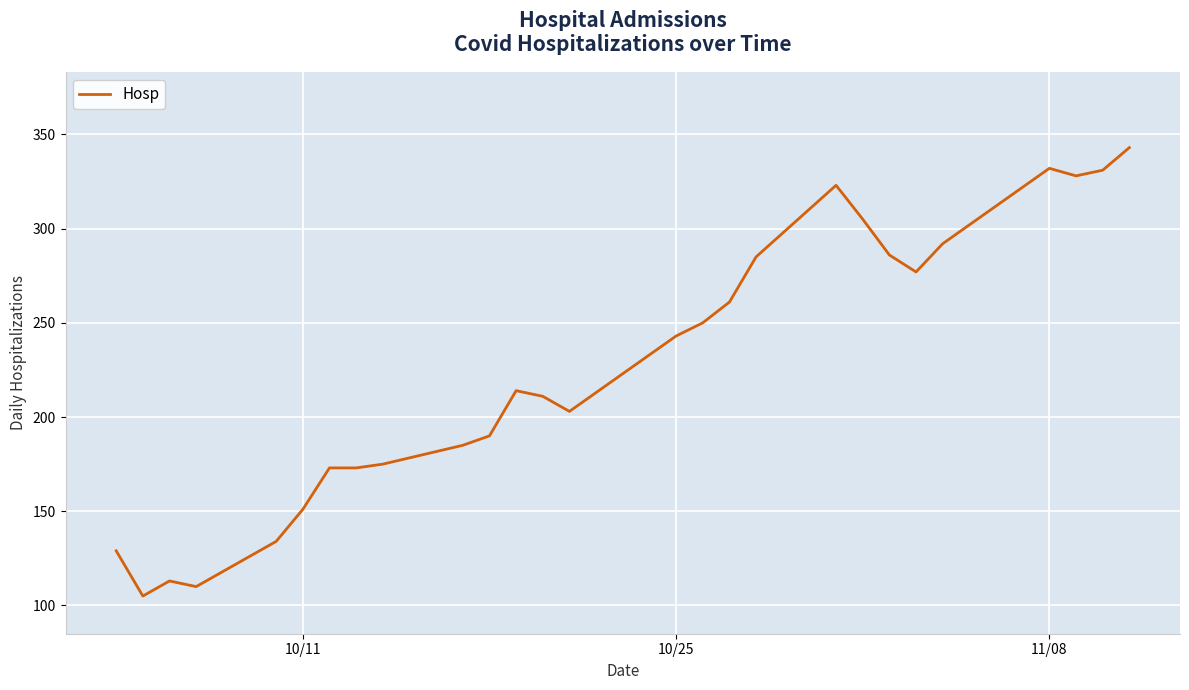

How many lines are shown in the chart?

1